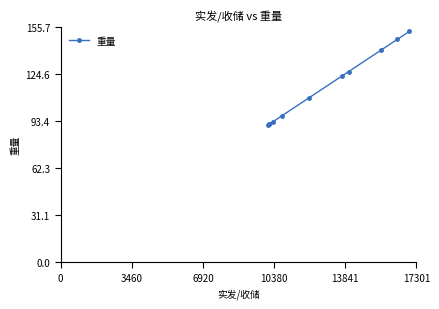

What is the maximum value shown in the chart?

152.6